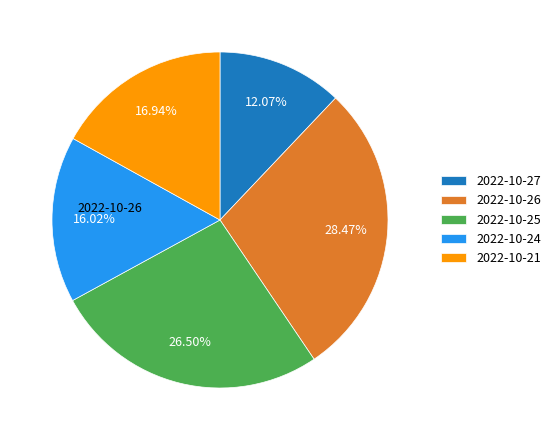

Is there a majority slice in this chart?

No